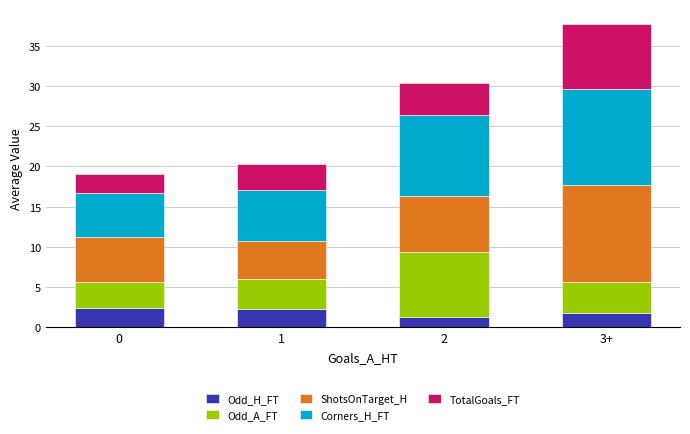

True or false: Odd_H_FT has a value of 3.8 at 1.

False